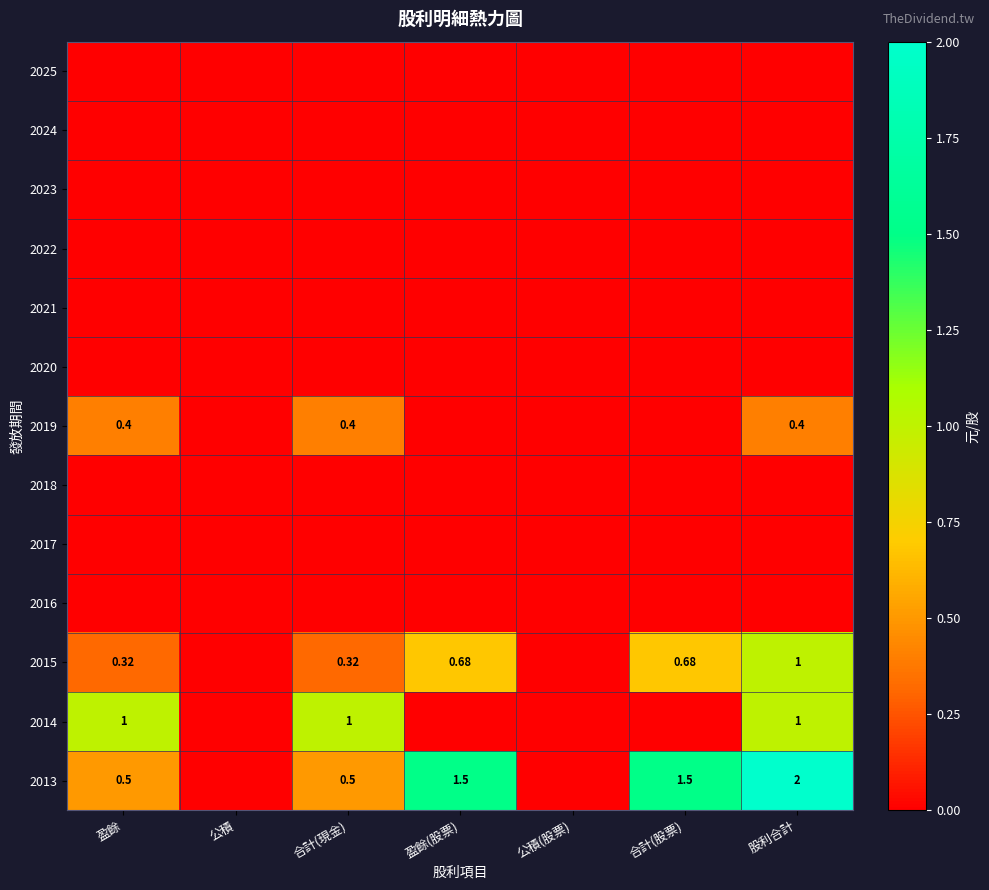

At 盈餘, list the series in order from largest to smallest.

2014, 2013, 2019, 2015, 2025, 2024, 2023, 2022, 2021, 2020, 2018, 2017, 2016